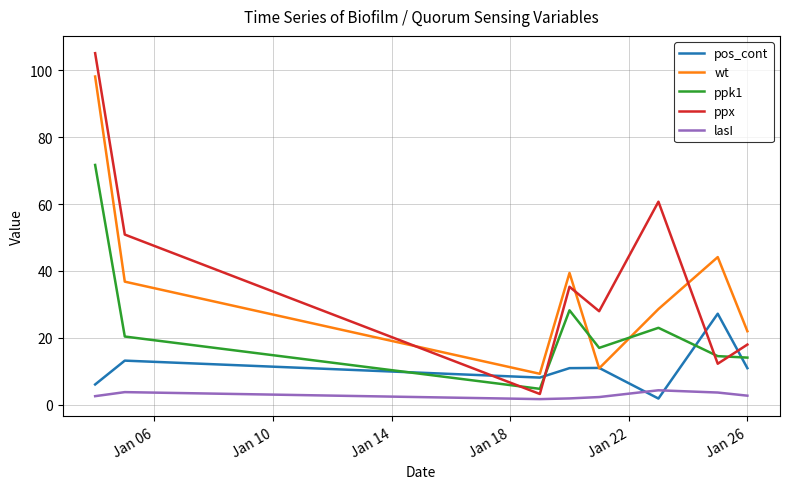

What is the minimum value shown in the chart?

1.7